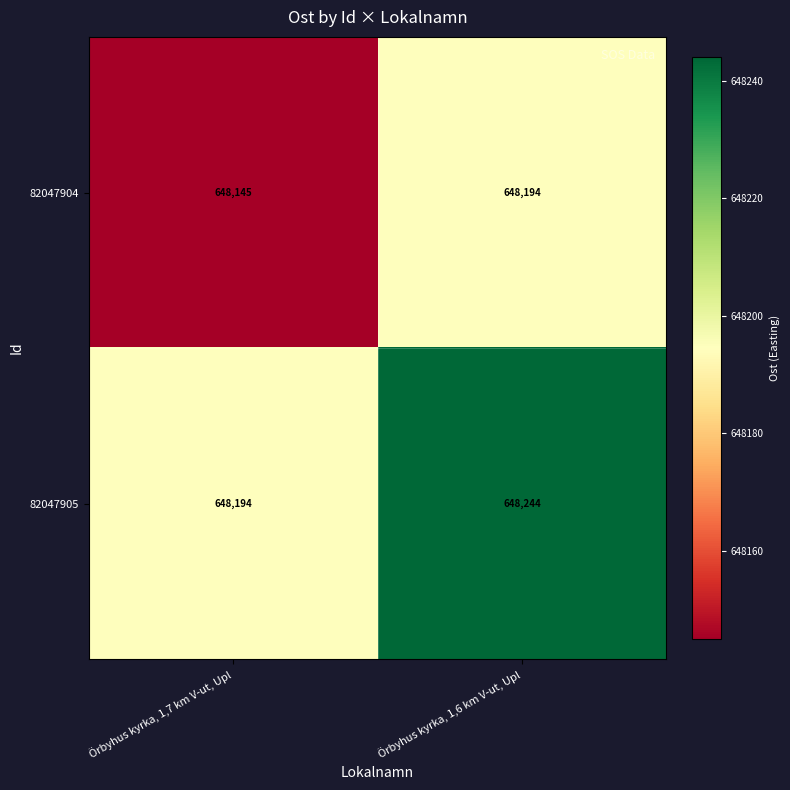

Which label corresponds to the largest value in the chart?

Örbyhus kyrka, 1,6 km V-ut, Upl